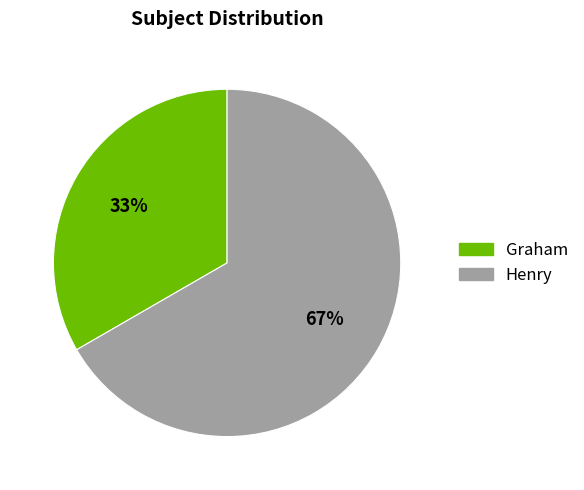

How many segments does this pie chart have?

2